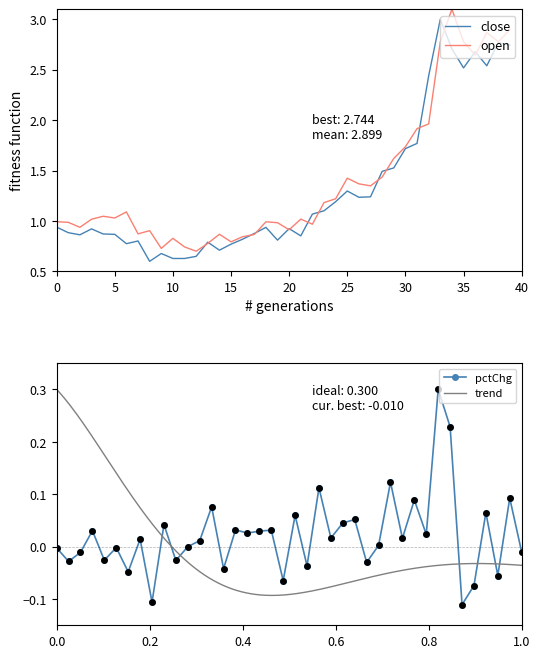

Which series reaches the maximum Y coordinate?

open